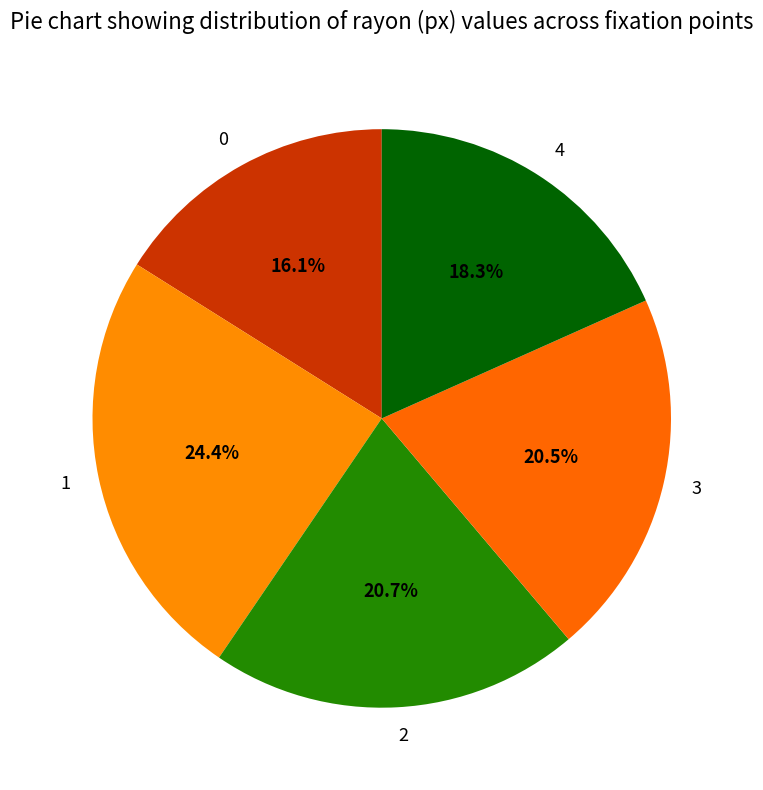

Does any single category account for the majority?

No